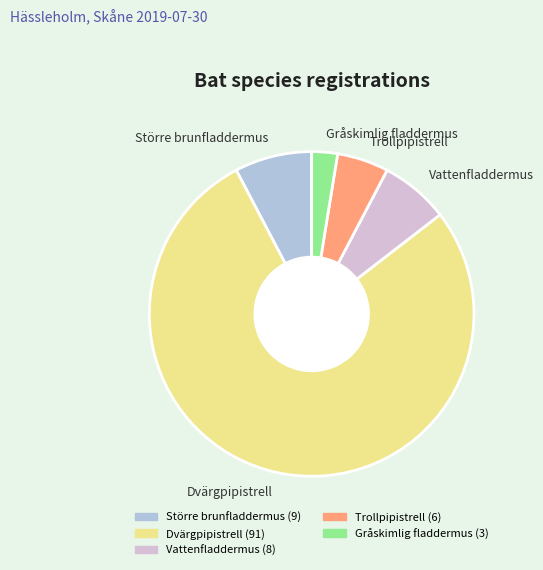

What is the ratio of the value at Gråskimlig fladdermus to the value at Vattenfladdermus?

0.4